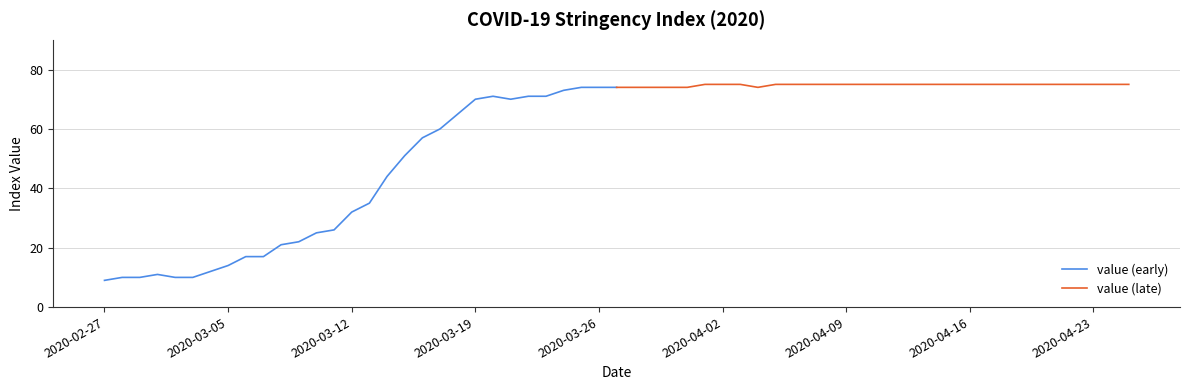

What is the sum of all value (late) values?

2244